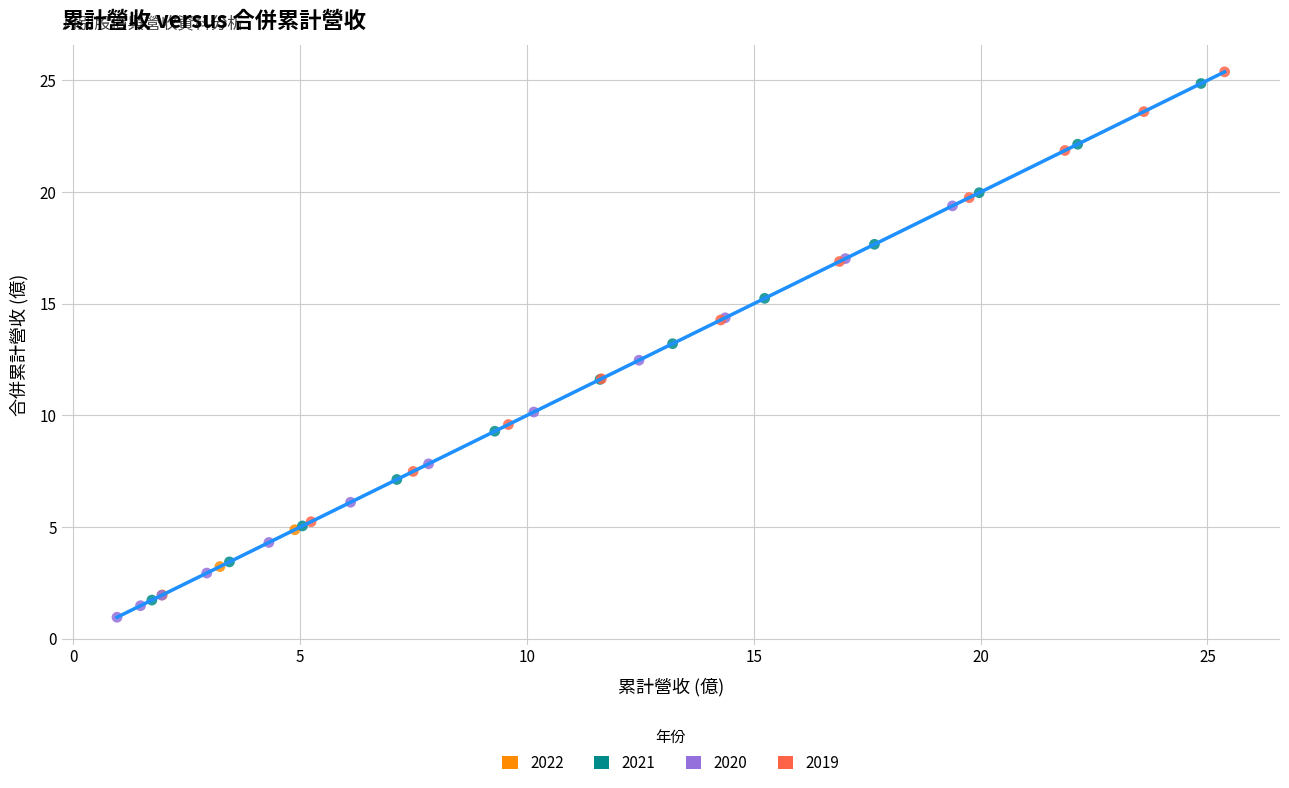

Which series has the largest Y range (max minus min)?

2021